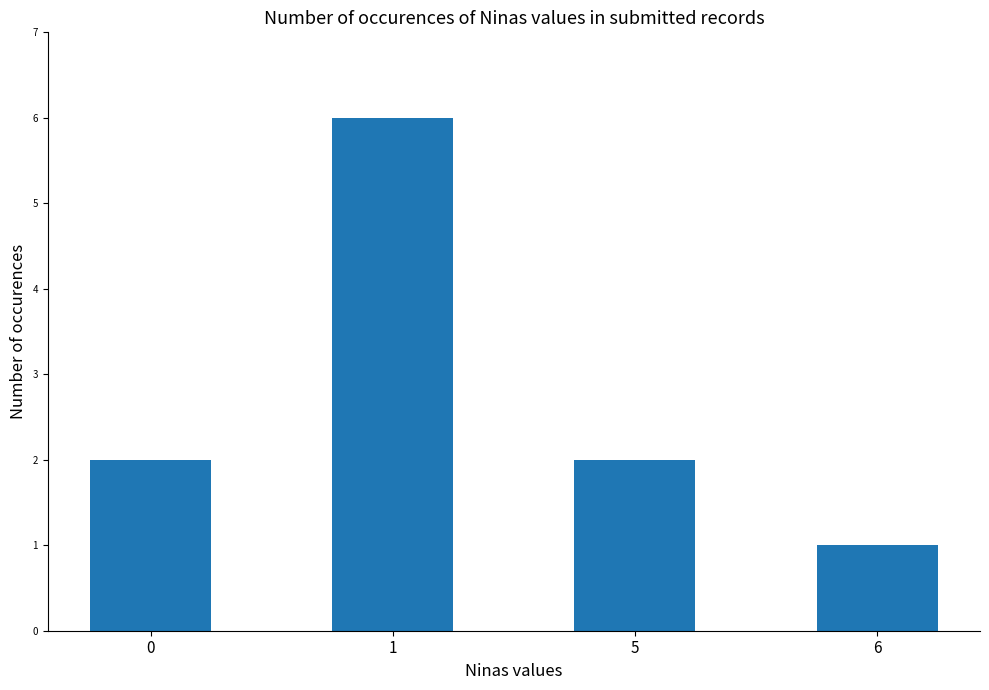

How many series are shown in this chart?

1